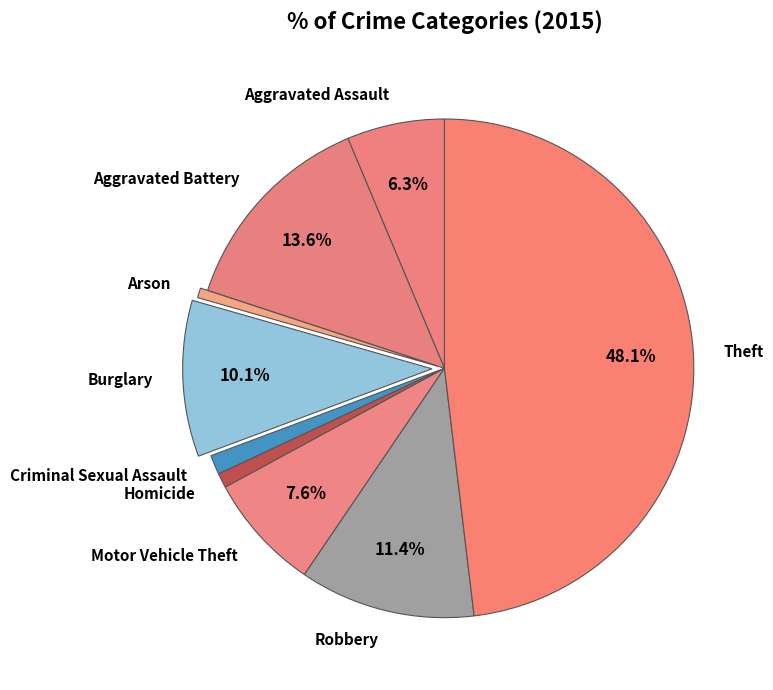

Which category has the biggest portion of the pie?

Theft